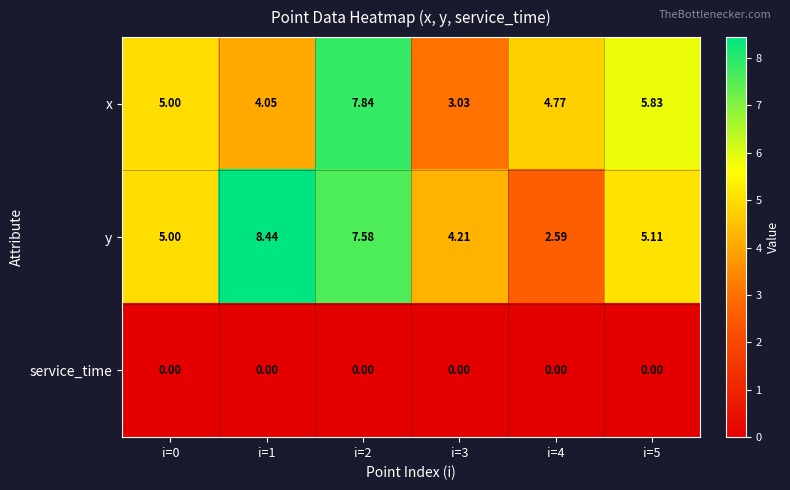

At i=1, list the series in order from largest to smallest.

y, x, service_time